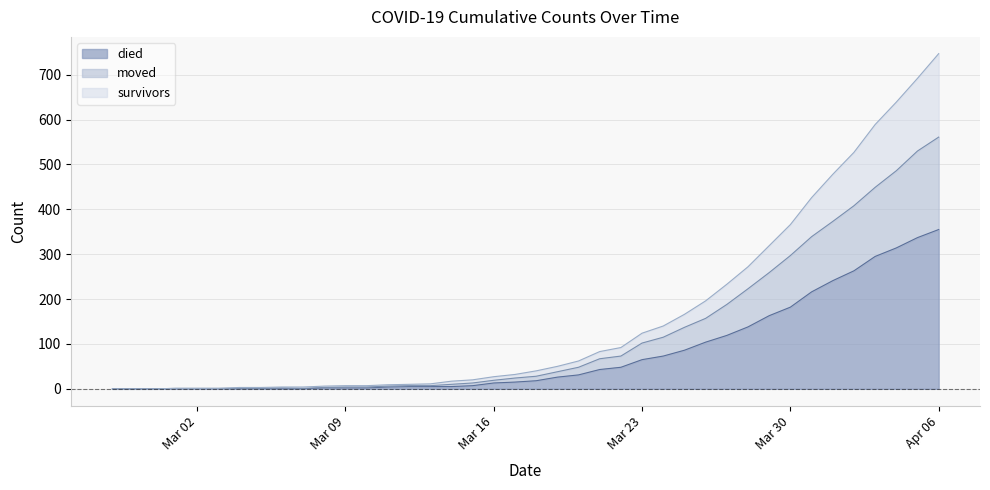

List the series in order of their overall mean, highest first.

survivors, moved, died